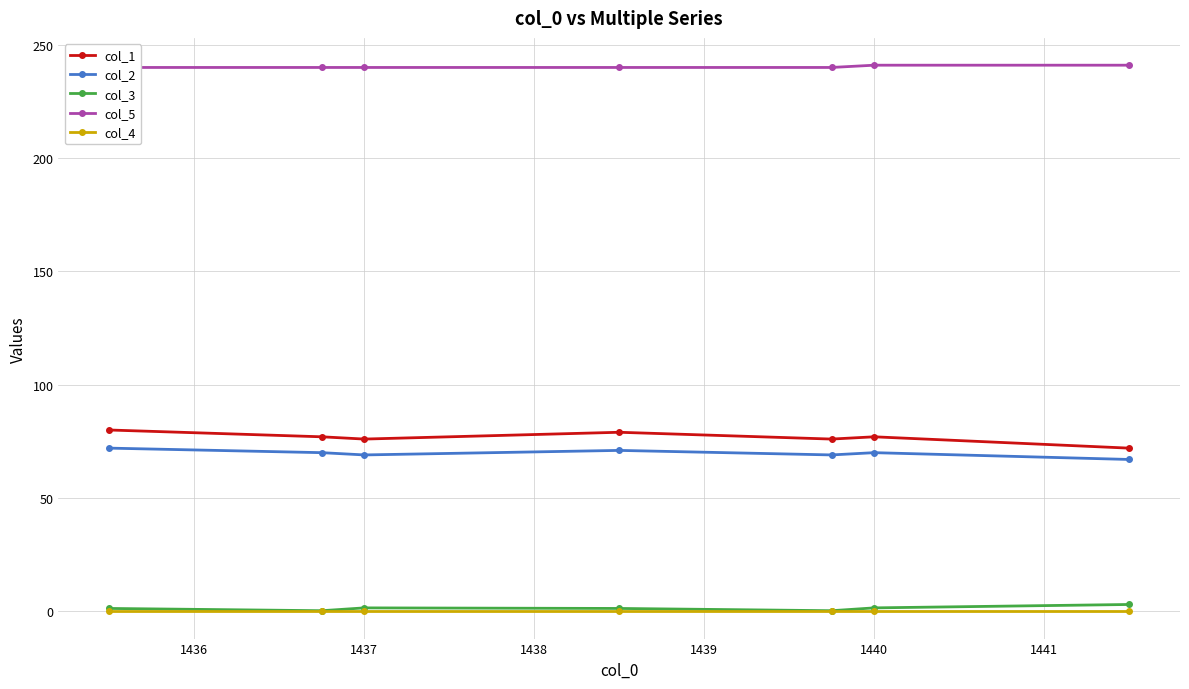

True or false: col_5 has a value of 375.8 at 1435.

False